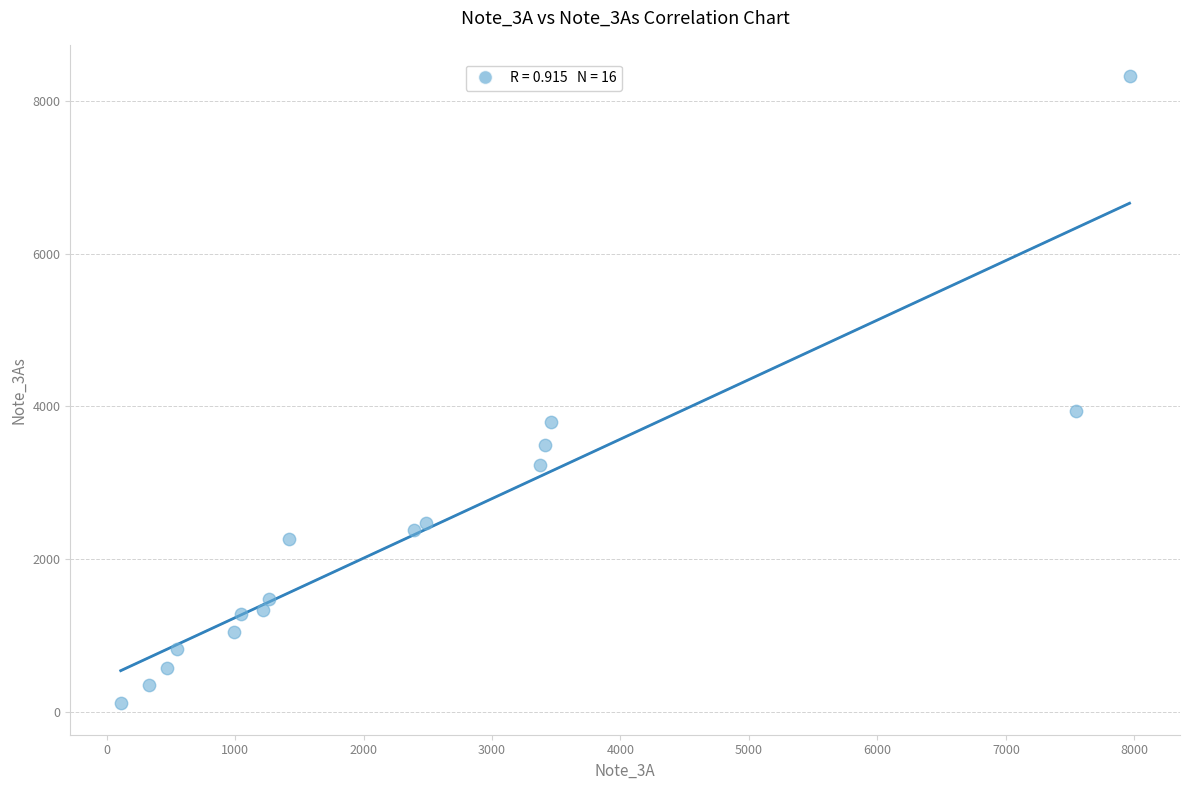

What Y value in the scatter plot is closest to 4218?

3935.2